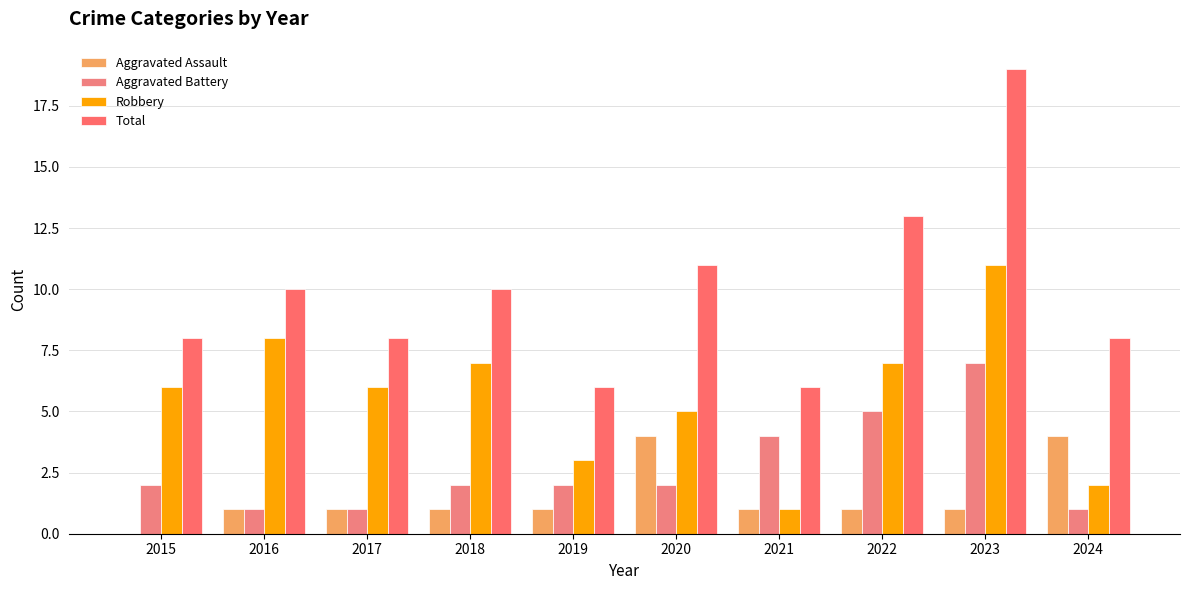

What is the average value of the Total series?

10